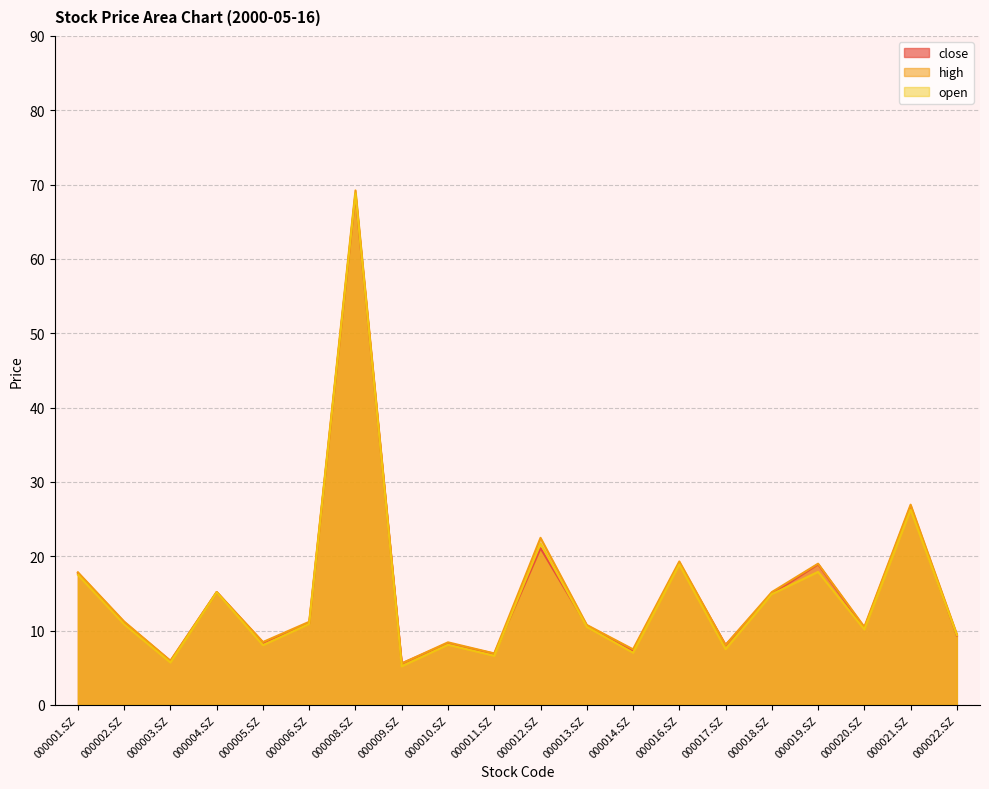

What is the label of the 1st point from the left?

000001.SZ